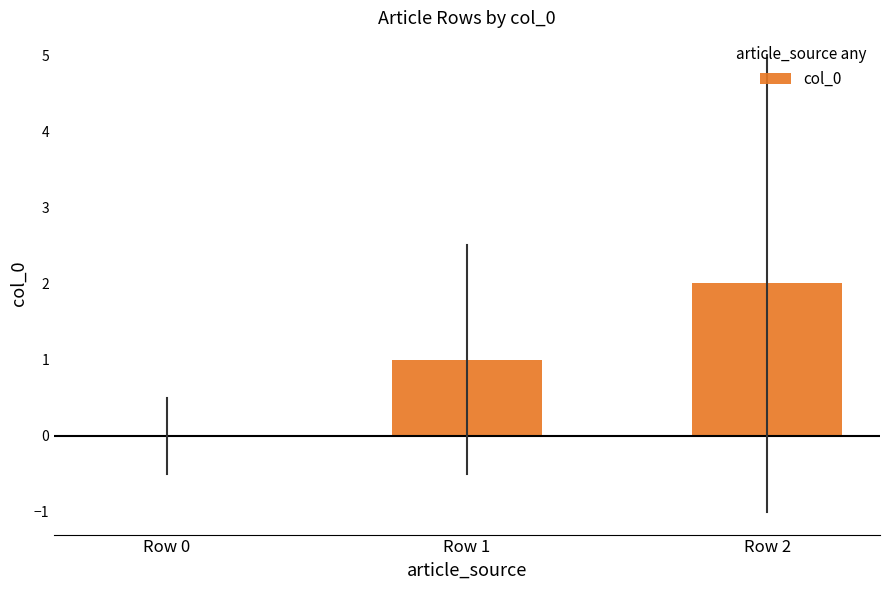

The value at Row 2 is 1. True or false?

False